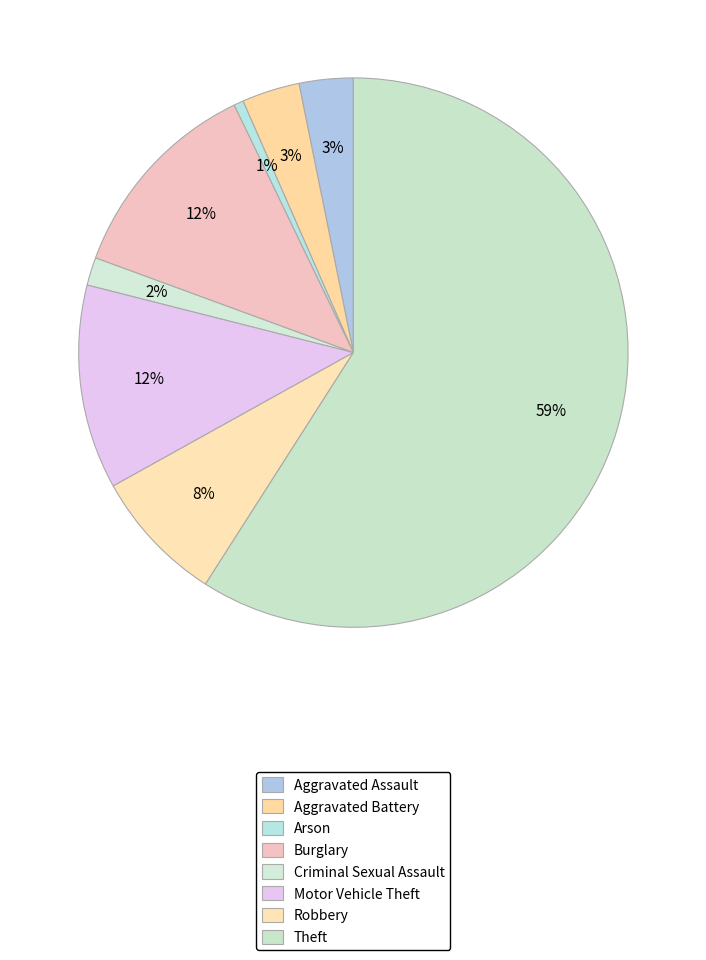

To the nearest percent, what is the difference between the largest and smallest slice percentages?

58%